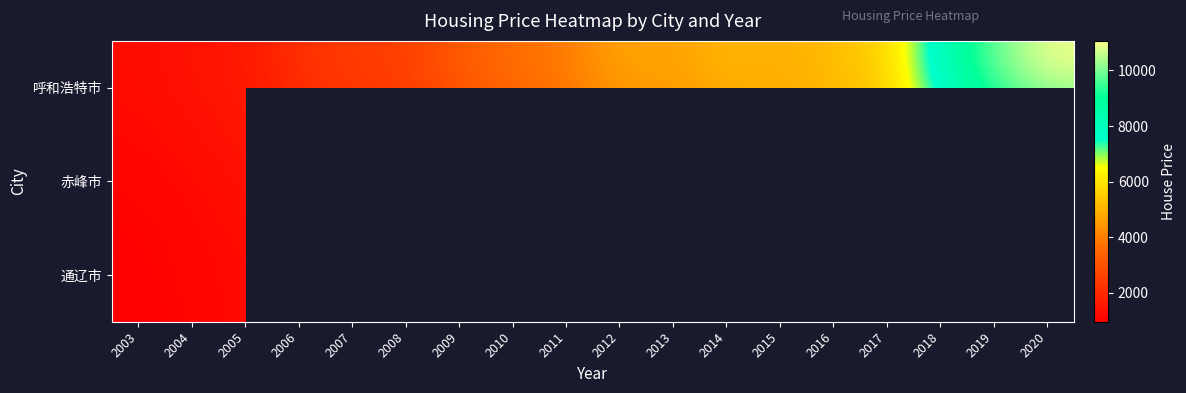

Is it true that 呼和浩特市 equals 17332.4 at 2019?

False